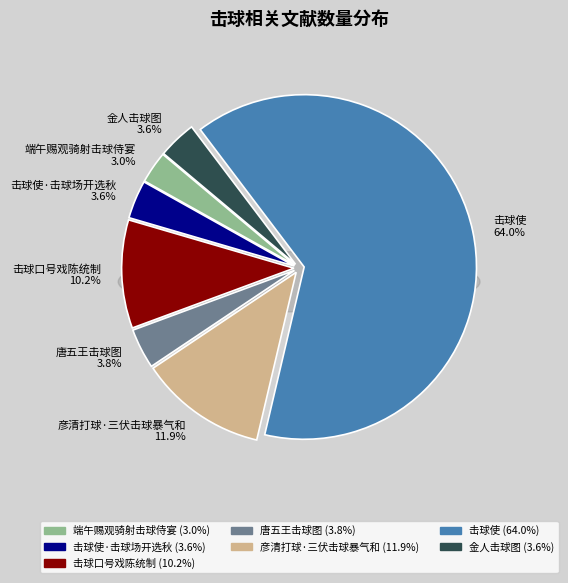

What is the smallest slice in the pie chart?

端午赐观骑射击球侍宴